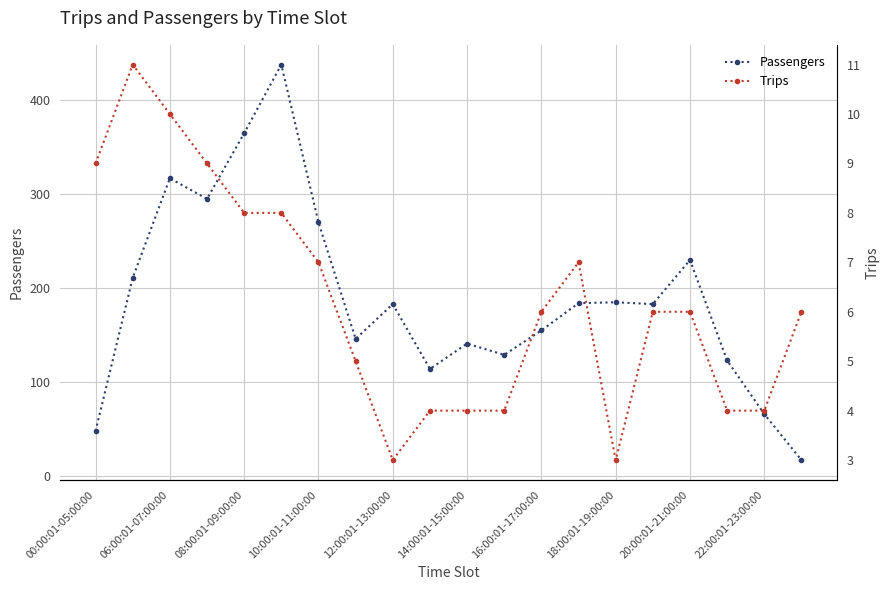

Reading left to right, extract all data points from this chart.

Passengers: 48	211	317	295	365	438	270	146	183	114	141	129	155	184	185	183	230	123	66	17
Trips: 9	11	10	9	8	8	7	5	3	4	4	4	6	7	3	6	6	4	4	6